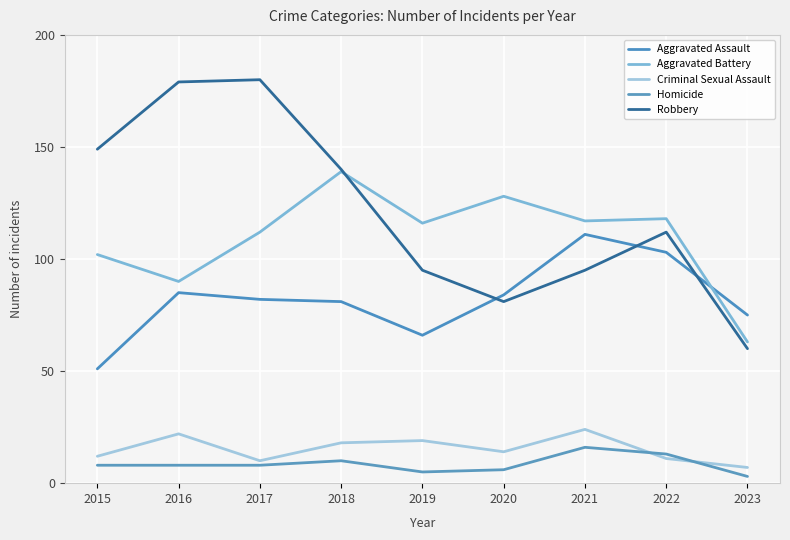

In Criminal Sexual Assault, how many points are lower than both neighbors (excluding endpoints)?

2